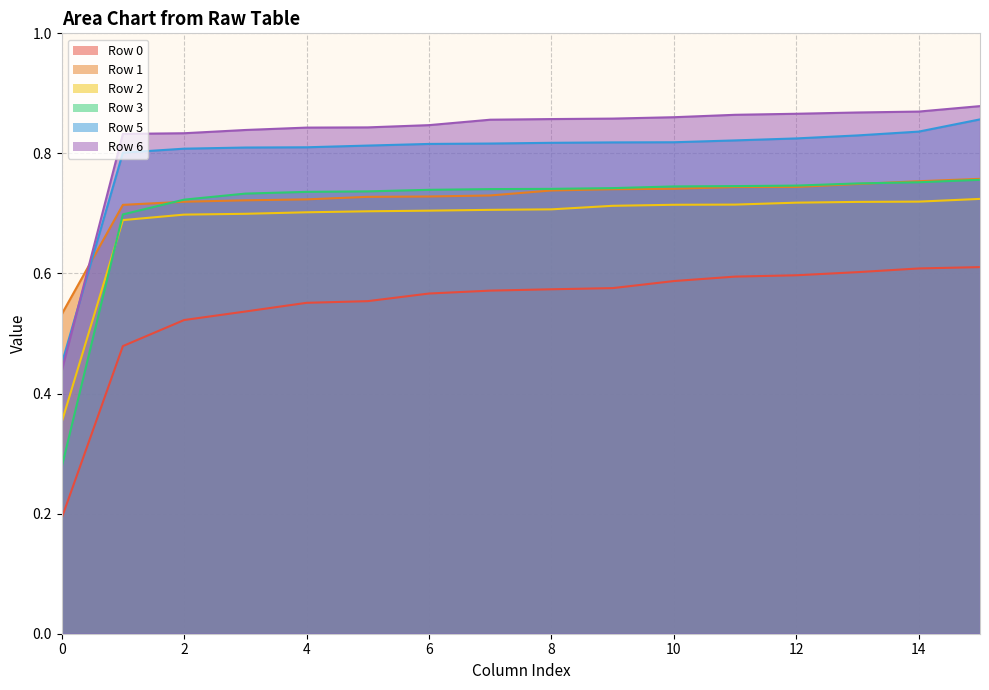

What is the total value across all series at 13?

4.5